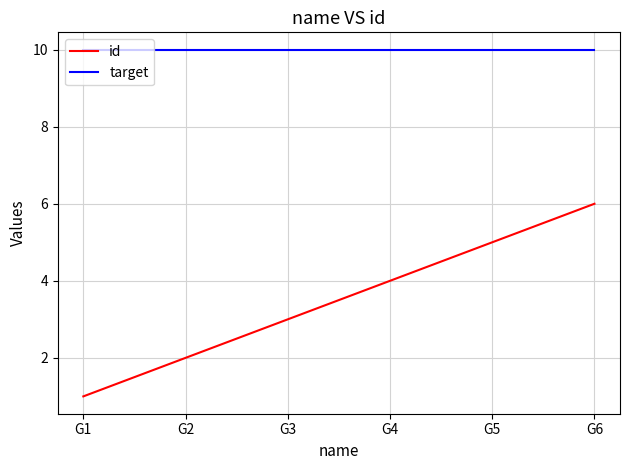

Between G3 and G2, which is larger?

G3